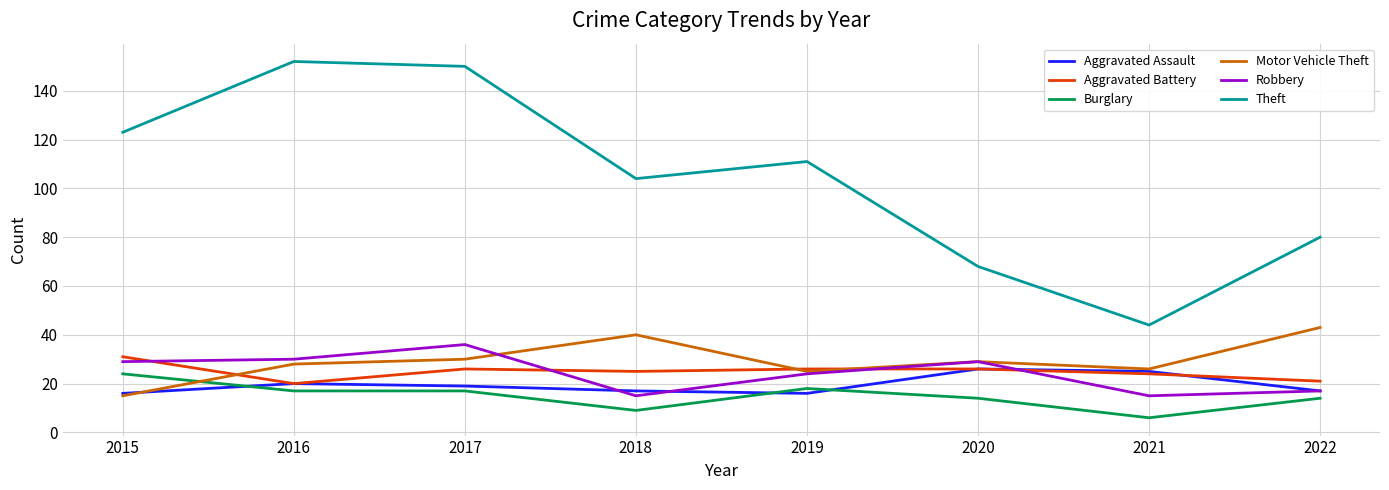

What is the highest value of the Motor Vehicle Theft series?

43